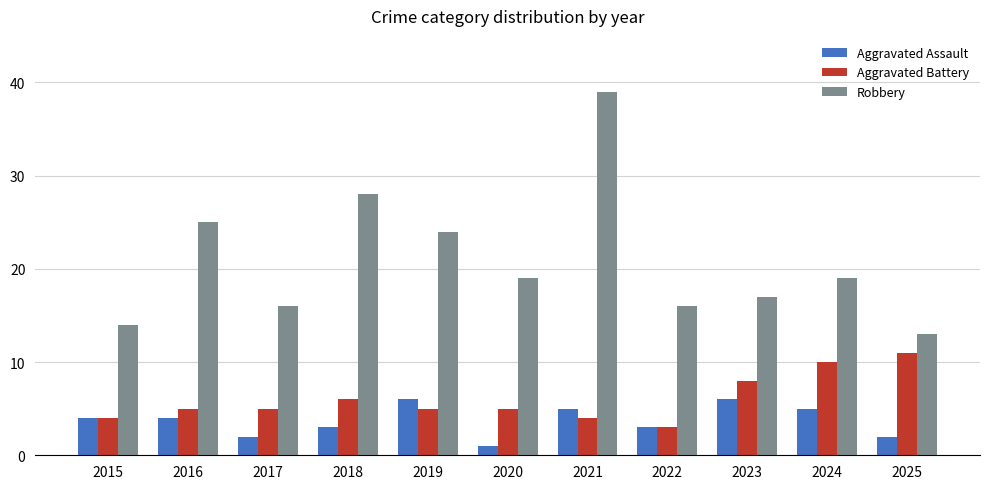

What is the sum of all Aggravated Assault values?

41